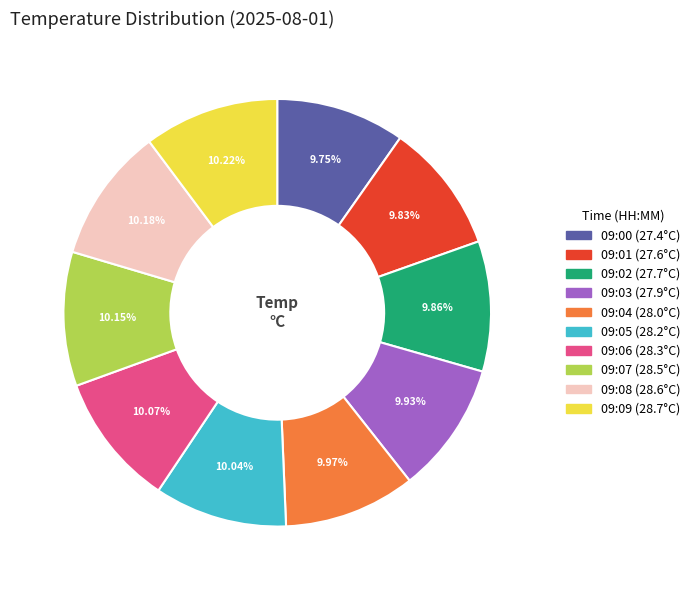

To the nearest percent, what is the combined percentage of 09:02 and 09:07?

20%